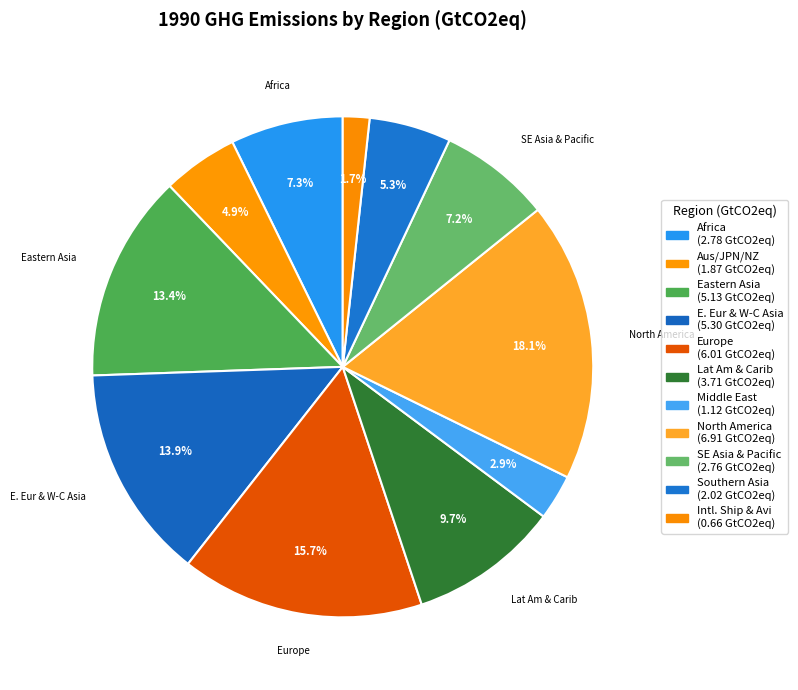

Which category has the smallest portion of the pie?

Intl. Shipping & Aviation